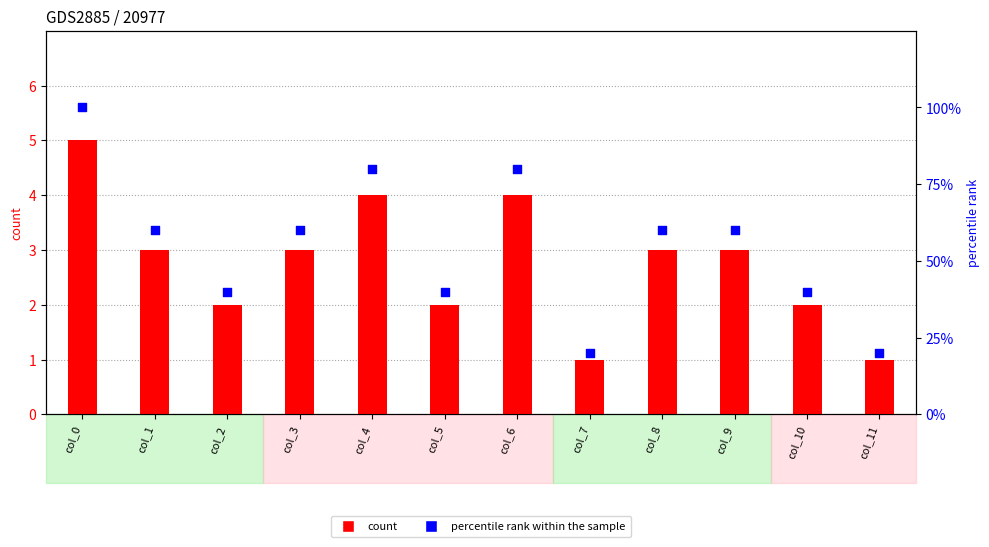

At how many categories does at least one series exceed 79?

3